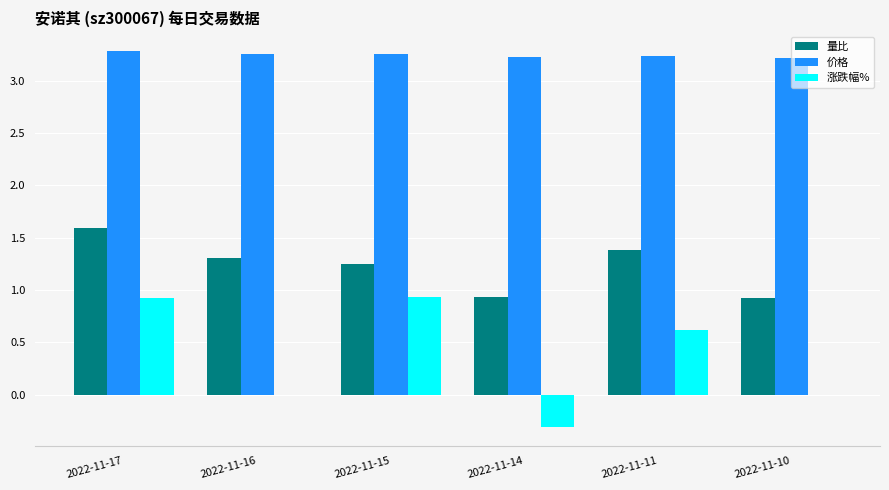

How many 价格 values are between 3 and 4?

6